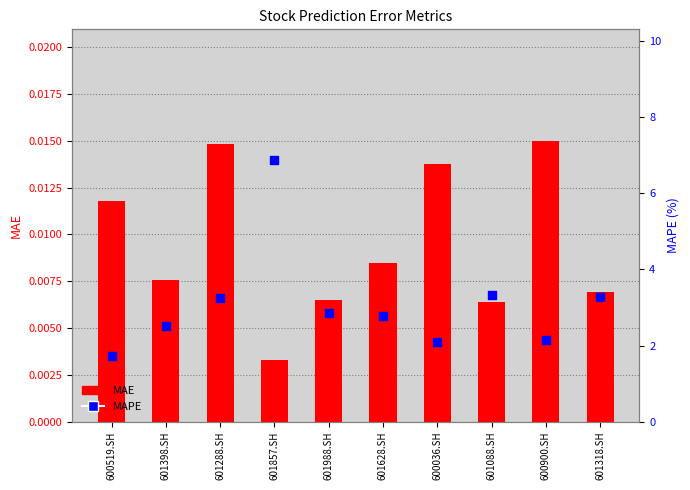

At how many categories does at least one series exceed 3?

4